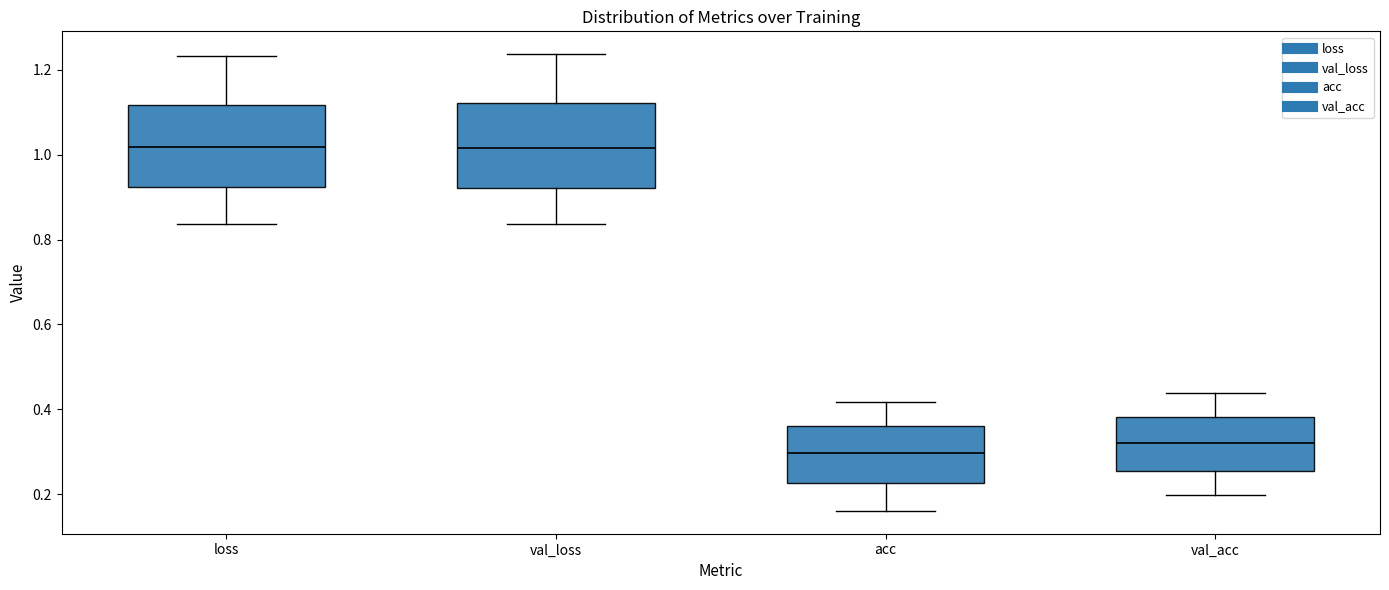

Which box has the lowest median line?

acc